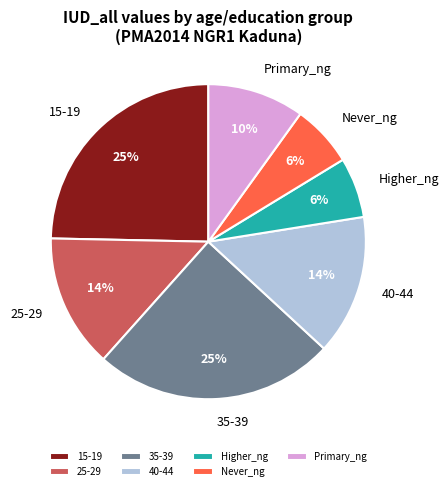

What is the ratio of the value at 35-39 to the value at Primary_ng?

2.5